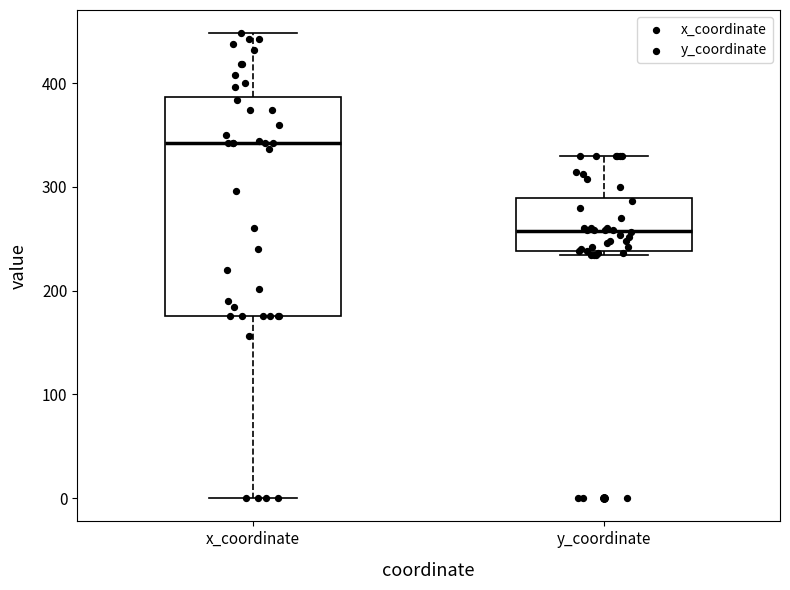

Reading left to right, transcribe this box plot: for each box, give where its median line is, the range the box spans, and where its two whiskers end, as read against the y-axis. The values are not printed on the chart, so give them approximately, as read against the axis.

x_coordinate: median 340, box 180 to 390, whiskers 0 to 450
y_coordinate: median 260, box 240 to 290, whiskers 230 to 330